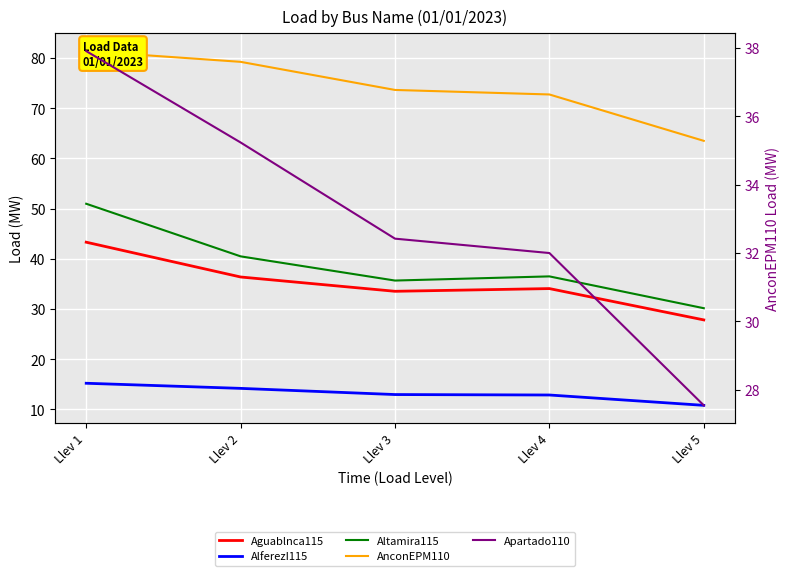

What is the sum of the Aguablnca115 values at Llev 3 and Llev 5?

61.4